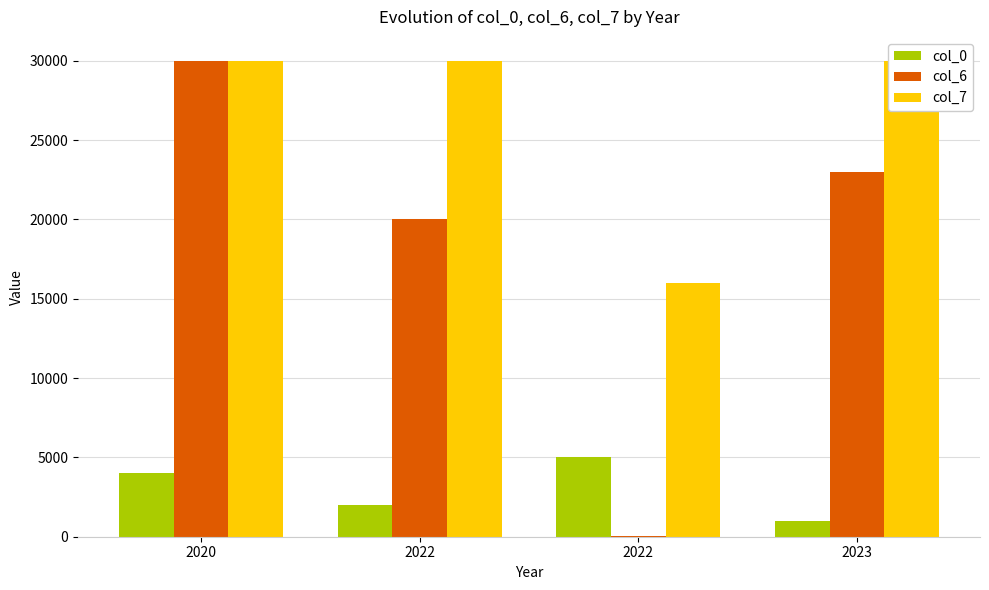

What is the lowest value of the col_0 series?

1000